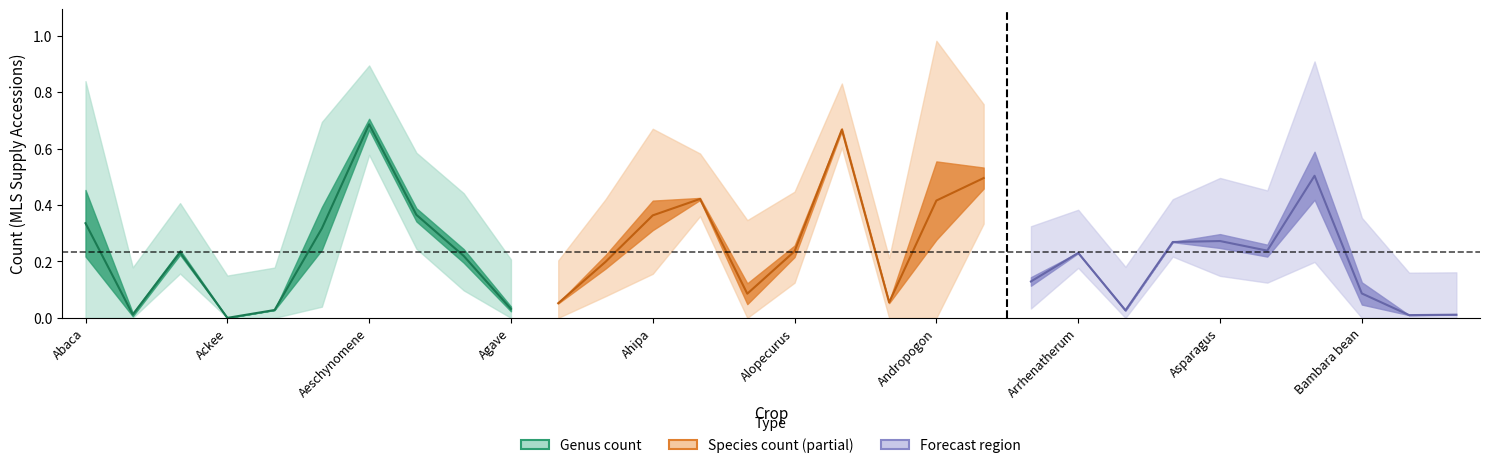

What is the value of the genus_count_mls_supply_accessions point at the 16th from the left?

0.2